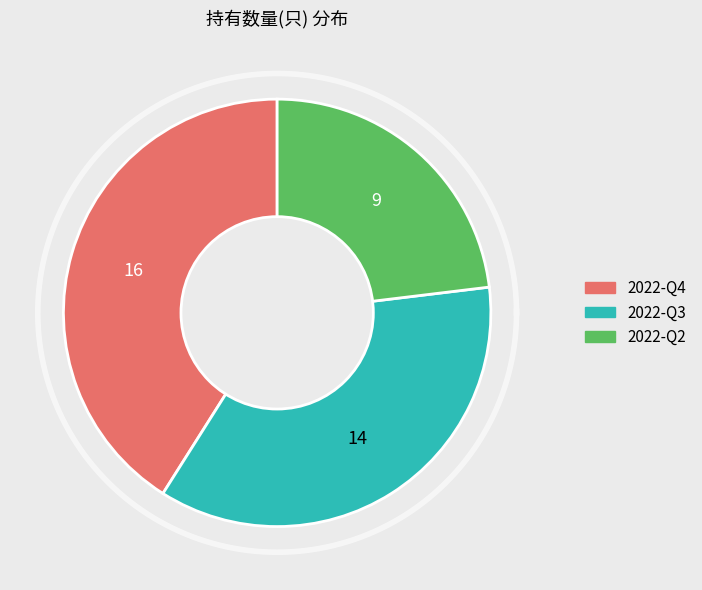

Which category has the smallest portion of the pie?

2022-Q2